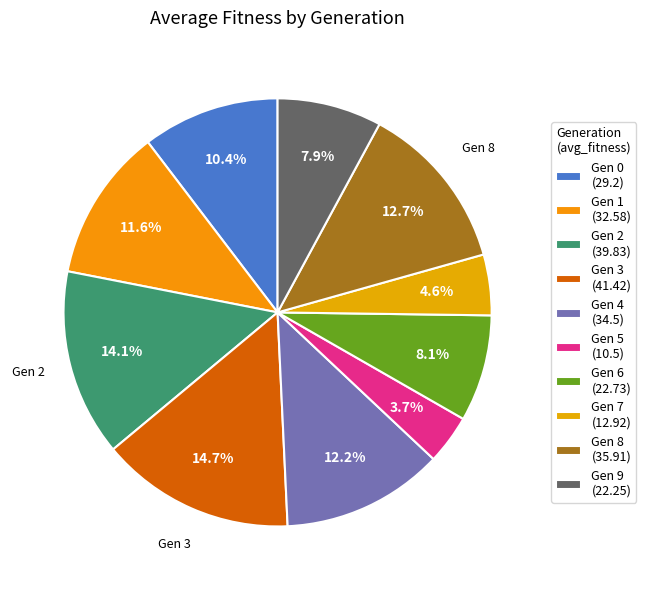

To the nearest percent, what is the average slice percentage?

10%